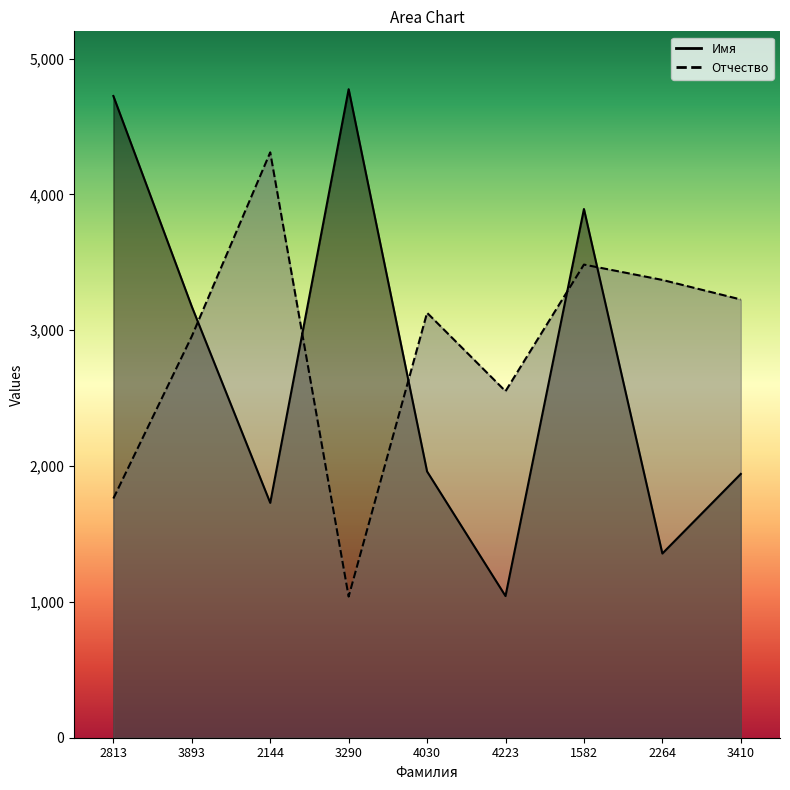

Which series ends up on top after the final intersection of Имя and Отчество?

Отчество